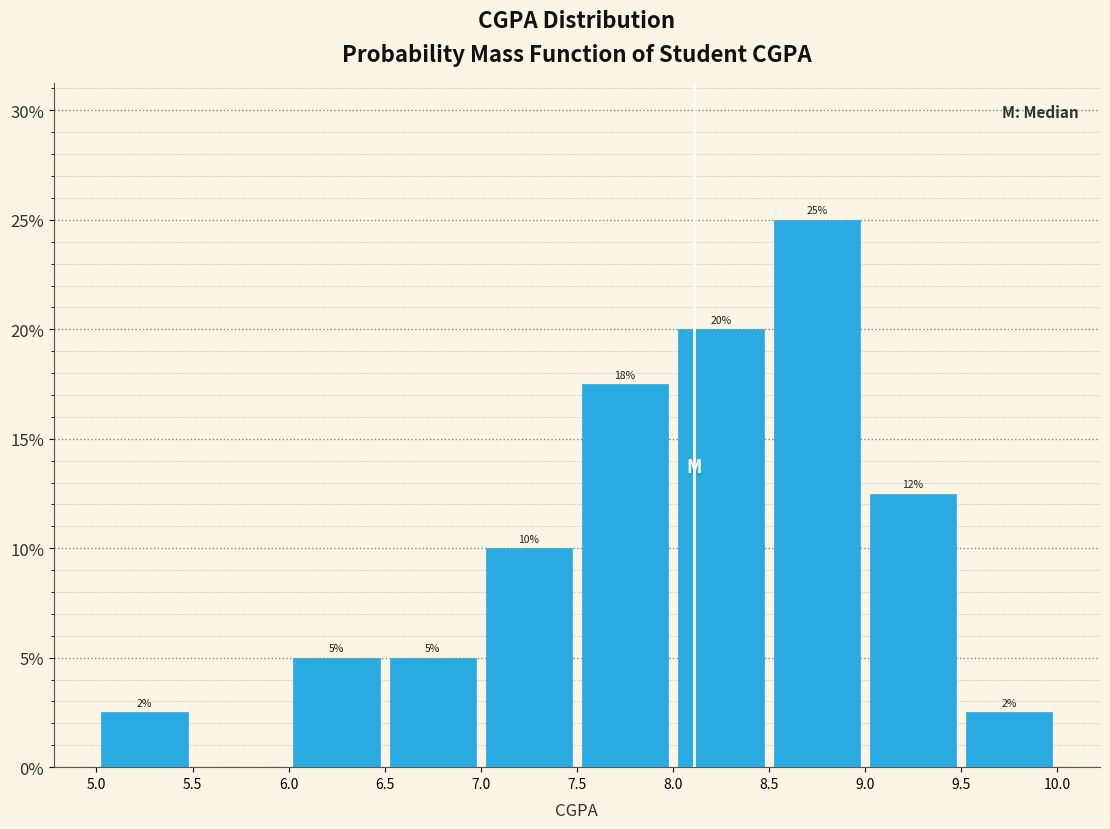

Over which range of the x-axis is the bar tallest?

8.5 to 9.0